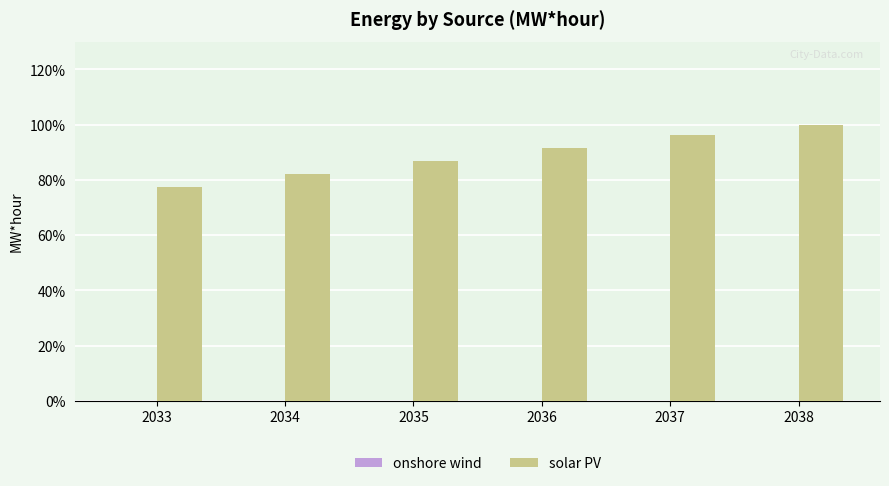

The value of solar PV at 2033 is 77.5. True or false?

True